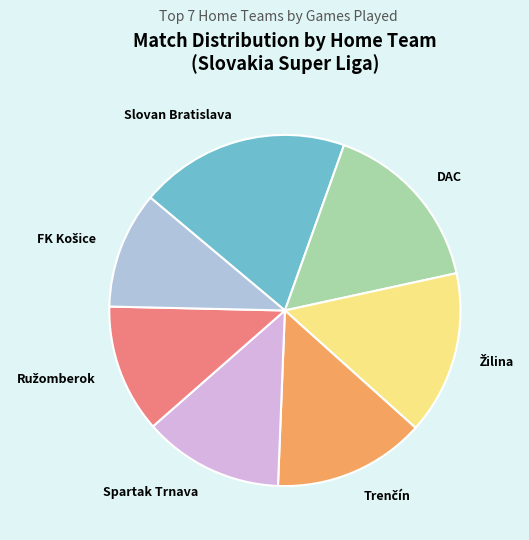

Is there any slice that represents more than half of the pie?

No